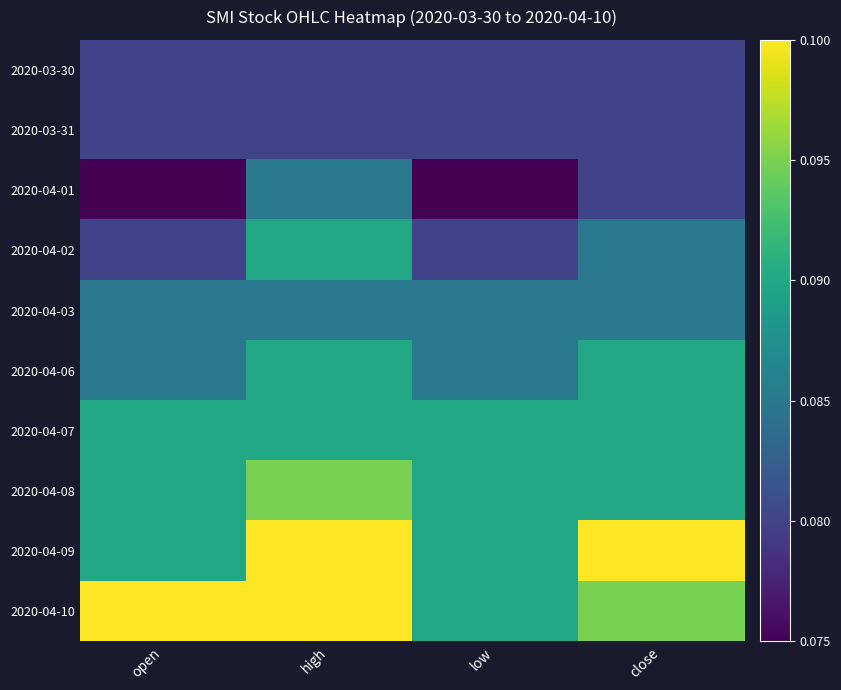

Reading left to right, list all the values displayed in this chart.

2020-03-30: open=0.1	high=0.1	low=0.1	close=0.1
2020-03-31: open=0.1	high=0.1	low=0.1	close=0.1
2020-04-01: open=0.1	high=0.1	low=0.1	close=0.1
2020-04-02: open=0.1	high=0.1	low=0.1	close=0.1
2020-04-03: open=0.1	high=0.1	low=0.1	close=0.1
2020-04-06: open=0.1	high=0.1	low=0.1	close=0.1
2020-04-07: open=0.1	high=0.1	low=0.1	close=0.1
2020-04-08: open=0.1	high=0.1	low=0.1	close=0.1
2020-04-09: open=0.1	high=0.1	low=0.1	close=0.1
2020-04-10: open=0.1	high=0.1	low=0.1	close=0.1